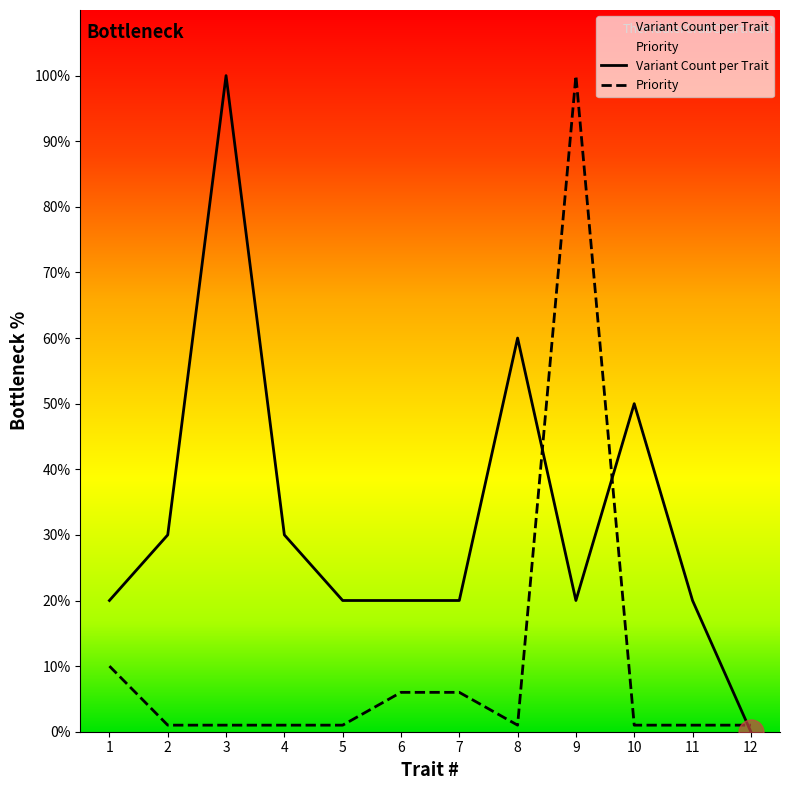

Between 3 and 2, which is larger?

3